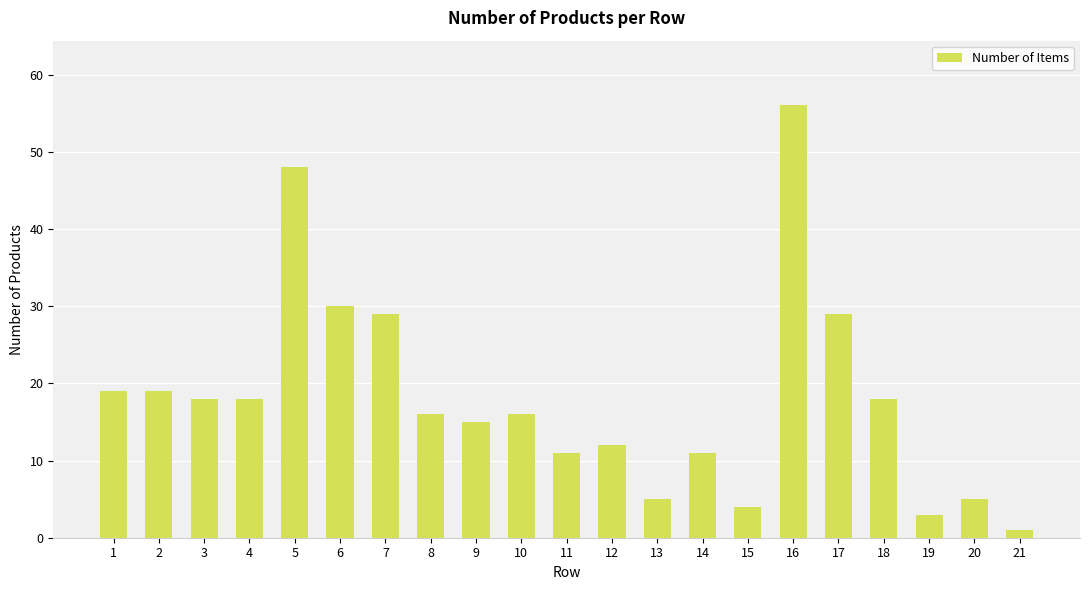

Does the chart contain any negative values?

No